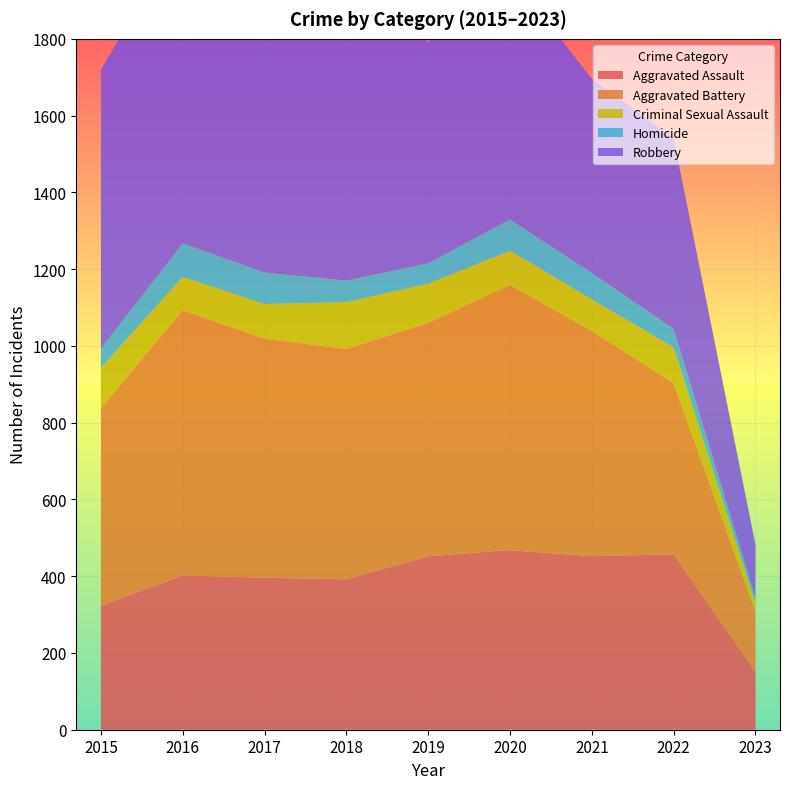

Reading left to right, transcribe all the data shown in this chart.

Aggravated Assault: 2015=323	2016=402	2017=396	2018=392	2019=452	2020=468	2021=452	2022=457	2023=151
Aggravated Battery: 2015=515	2016=691	2017=623	2018=600	2019=608	2020=691	2021=587	2022=446	2023=157
Criminal Sexual Assault: 2015=105	2016=87	2017=90	2018=122	2019=102	2020=89	2021=82	2022=93	2023=23
Homicide: 2015=50	2016=87	2017=82	2018=56	2019=53	2020=81	2021=69	2022=48	2023=12
Robbery: 2015=726	2016=819	2017=780	2018=741	2019=577	2020=639	2021=506	2022=497	2023=139